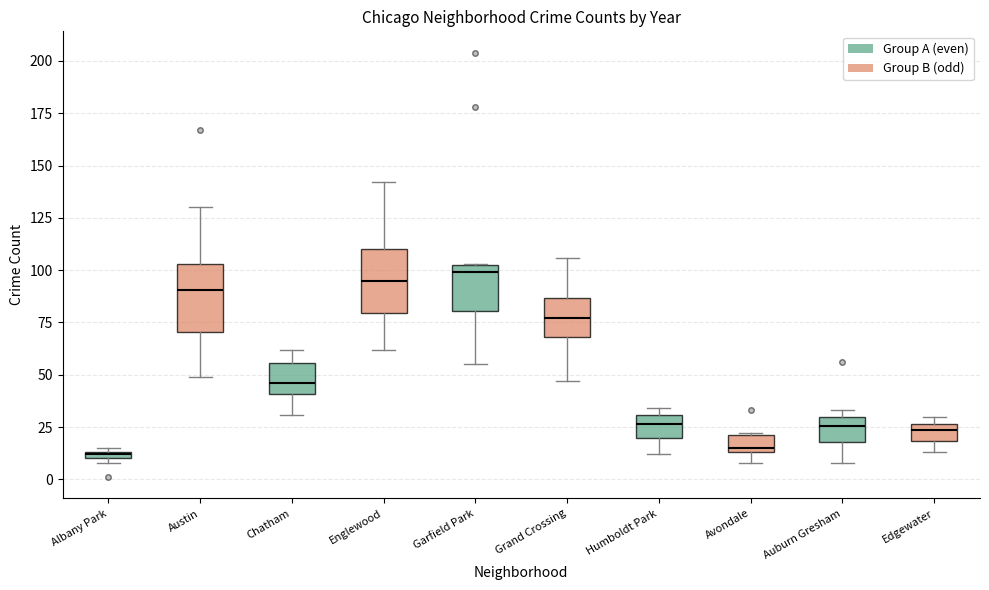

Where is the upper edge of the box for Albany Park on the y-axis? The values are not printed on the chart, so give them approximately, as read against the axis.

15